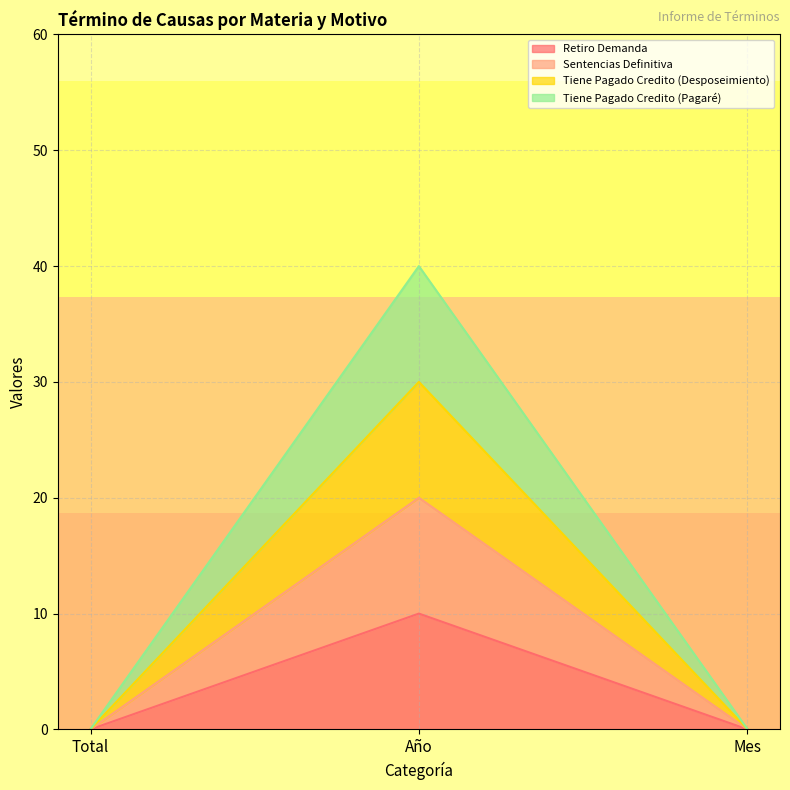

Between Año and Mes, which series saw the biggest shift?

Tiene Pagado Credito (Pagaré)